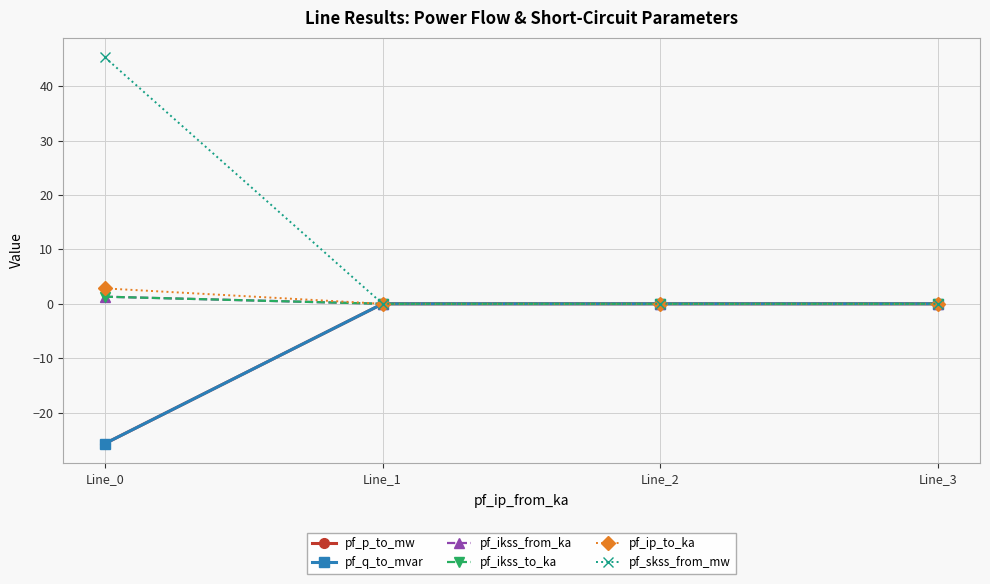

What is the sum of all pf_ikss_to_ka values?

1.3